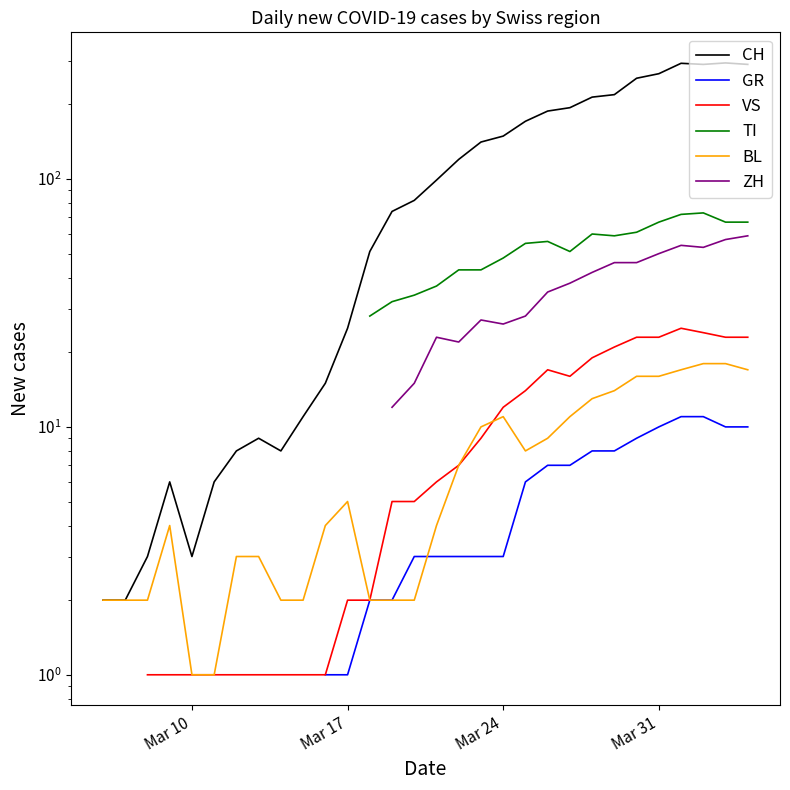

What is the maximum value shown in the chart?

294.0